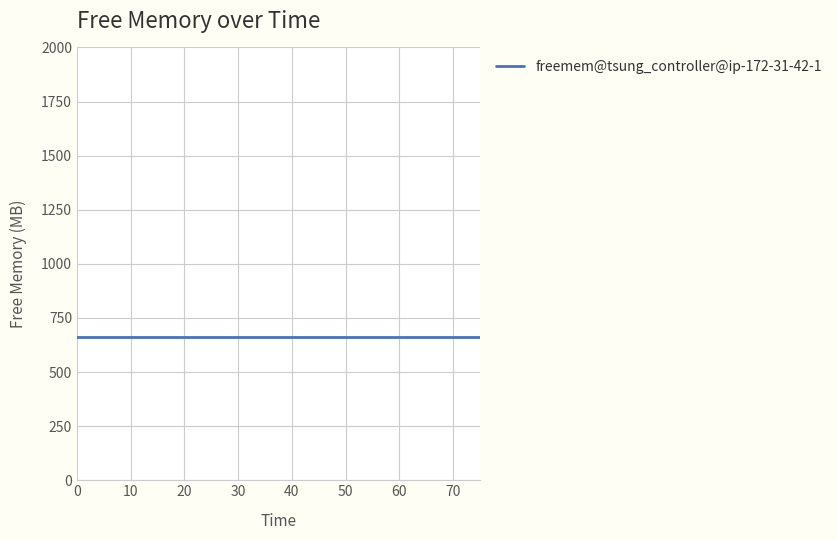

What is the minimum value shown in the chart?

659.6